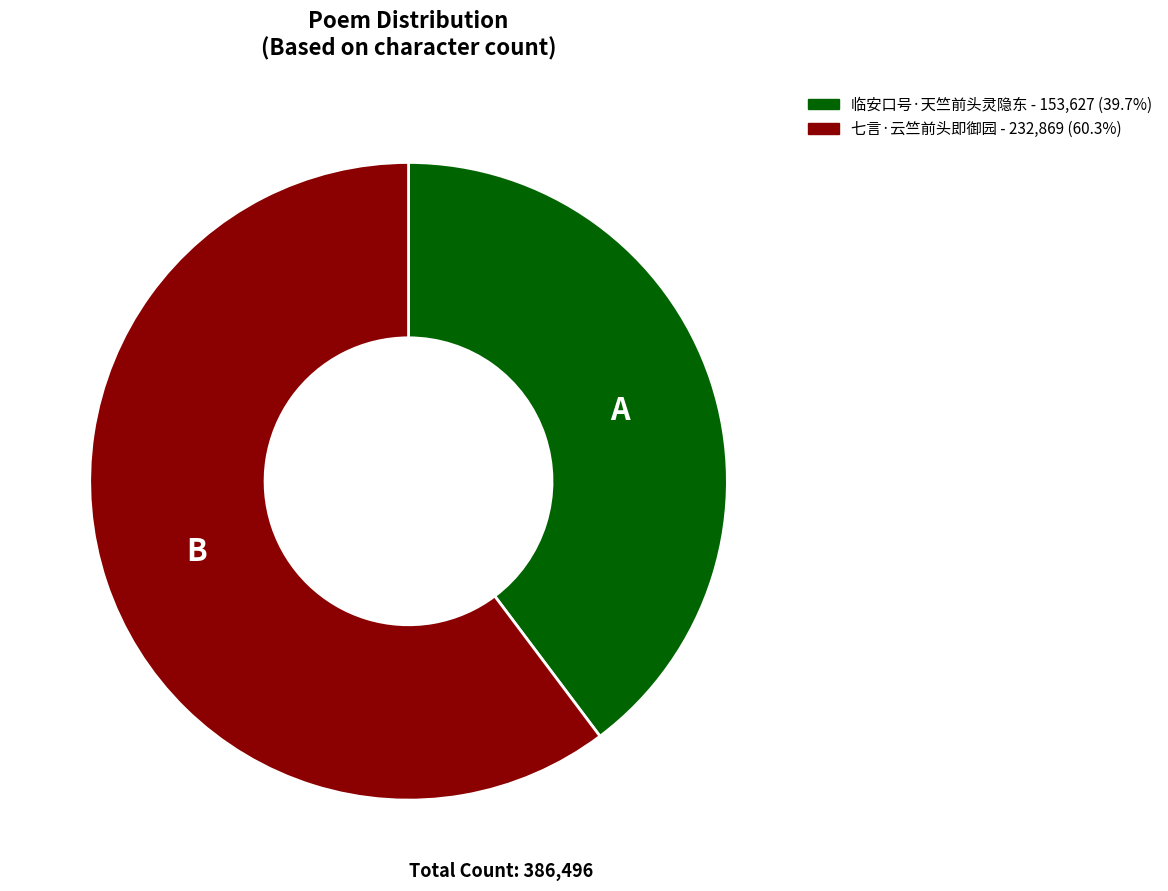

Count the number of slices in the pie.

2